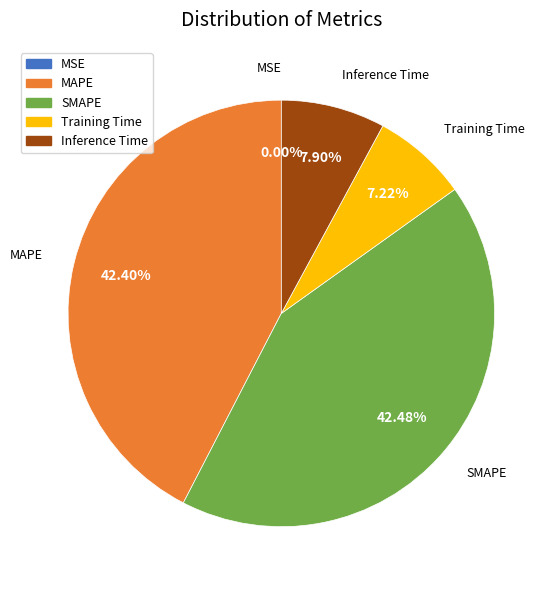

Does Inference Time account for over 50% of the chart?

No